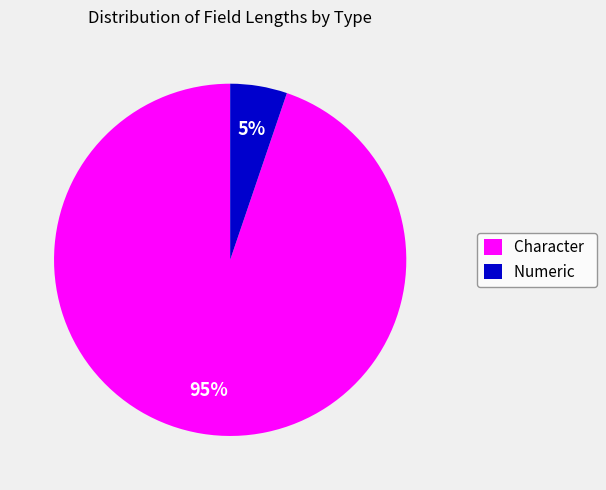

Combined, do Character and Numeric account for over 50%?

Yes